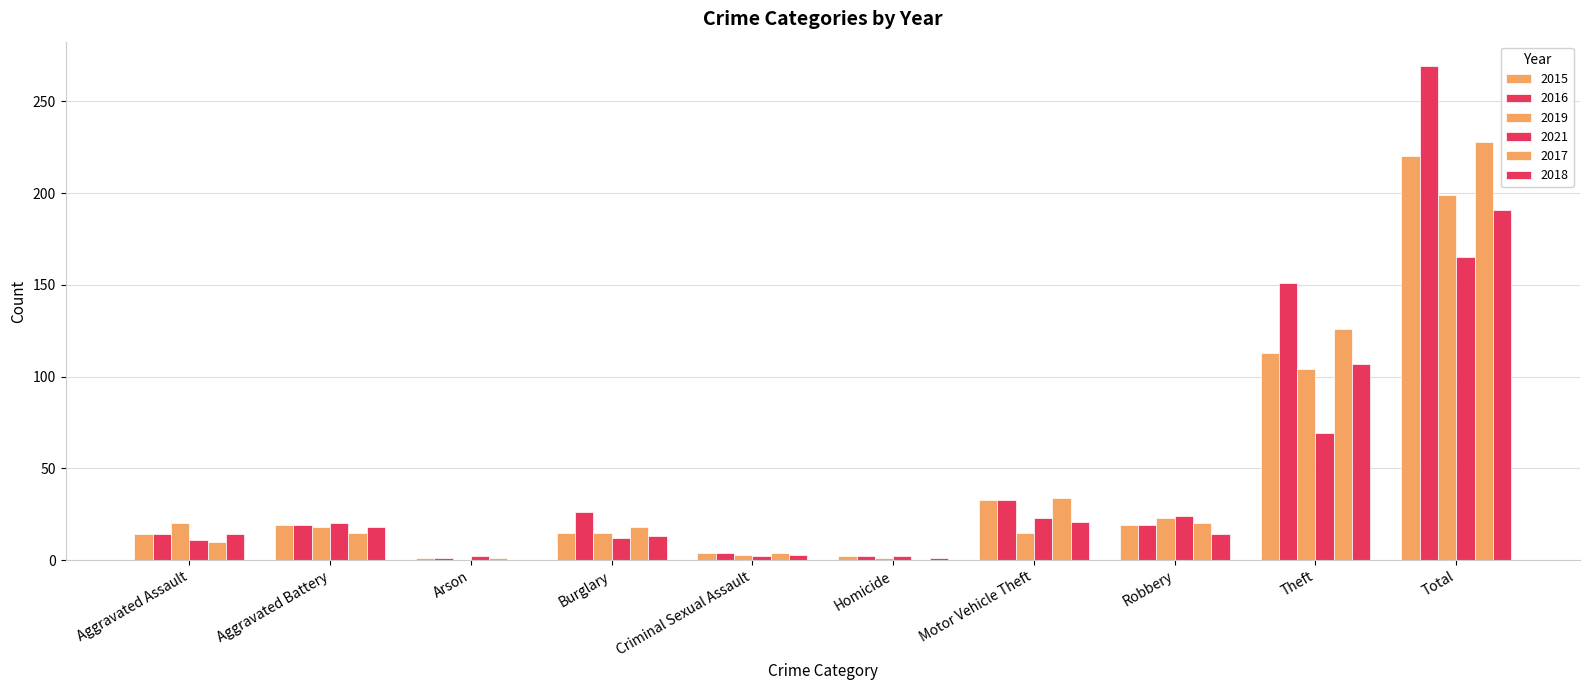

What is the label of the 9th bar from the right?

Aggravated Battery